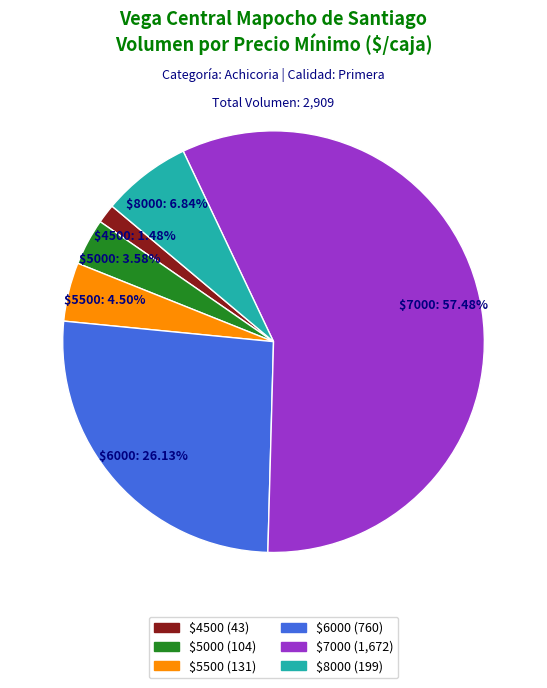

Is there a majority slice in this chart?

Yes